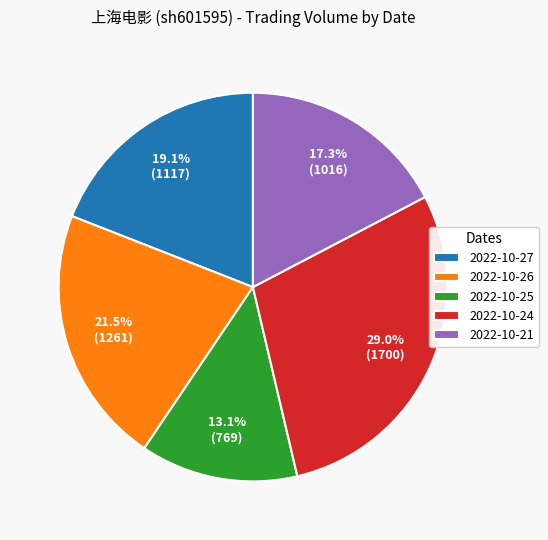

Which slice is the largest?

2022-10-24